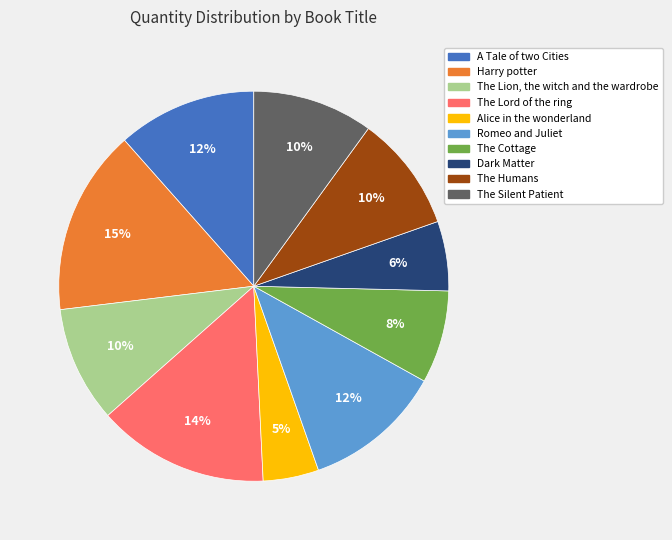

Which slice is the smallest?

Alice in the wonderland